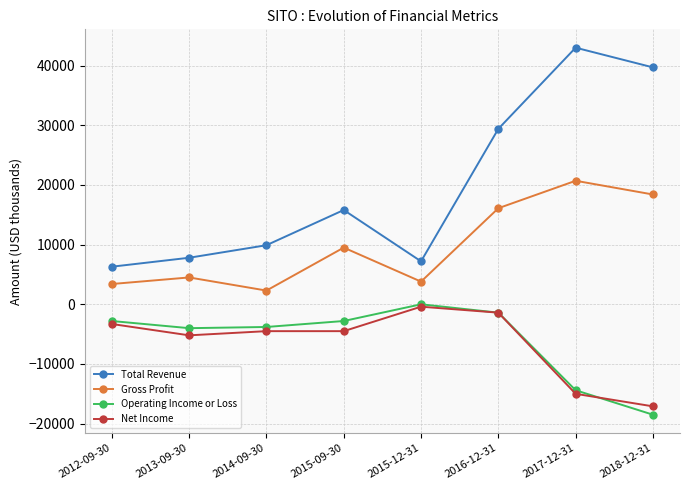

Is the value of Gross Profit at 2014-09-30 greater than the value of Net Income at 2013-09-30?

Yes